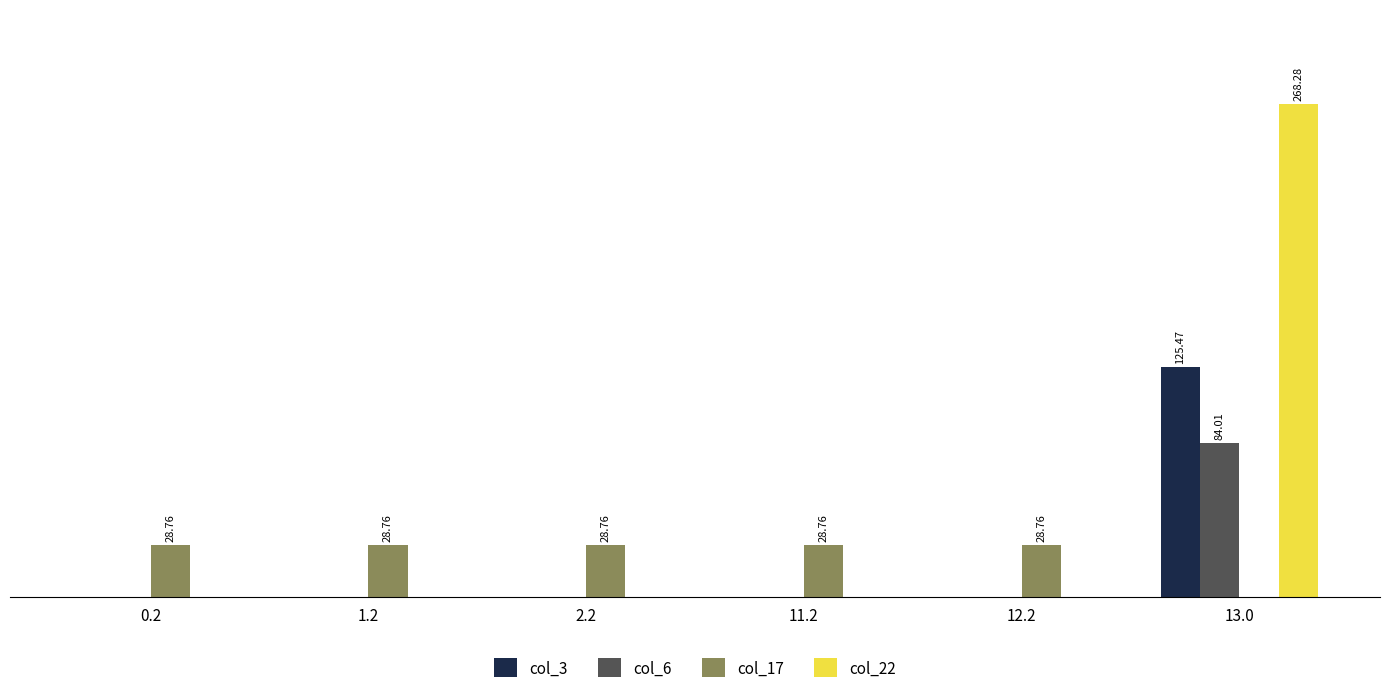

What position from the right is 1.2?

5